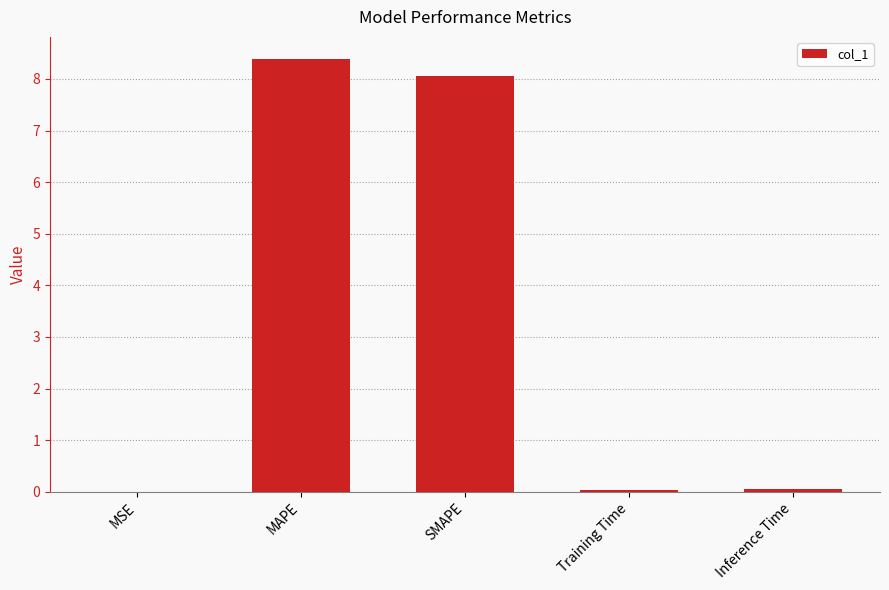

Which category has the highest value across all series?

MAPE